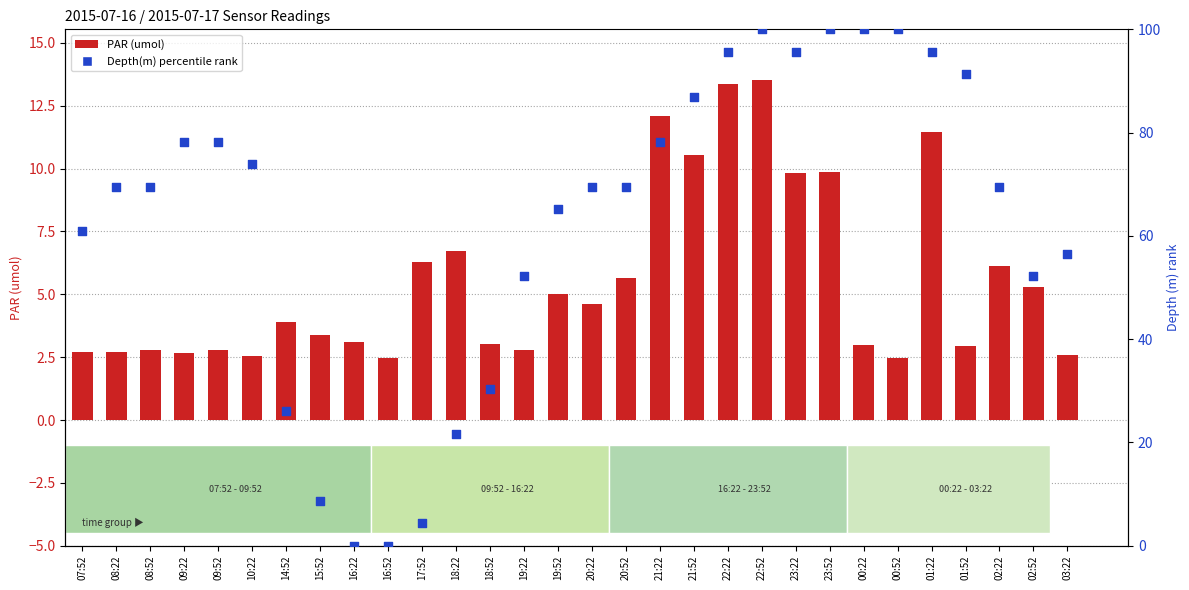

Which series reaches the minimum Y coordinate?

Depth(m) percentile